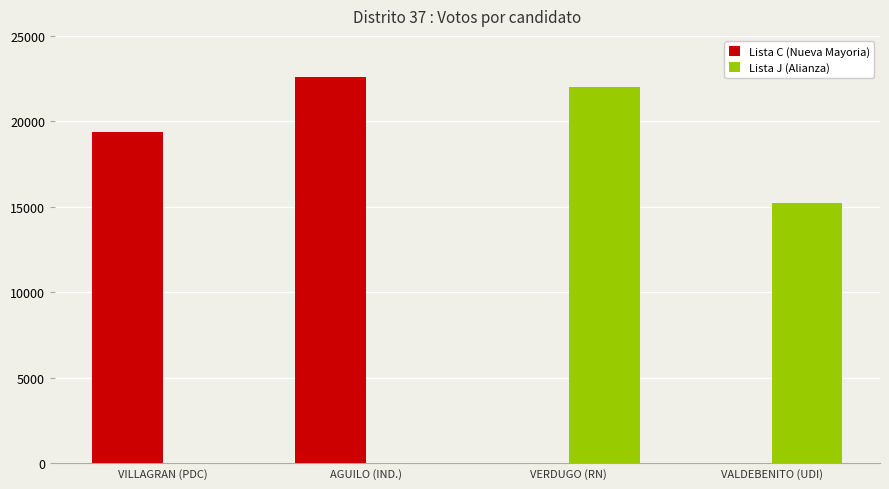

Reading left to right, what are all the values shown in this chart?

Lista C (Nueva Mayoria): VILLAGRAN (PDC)=19354	AGUILO (IND.)=22611	VERDUGO (RN)=0	VALDEBENITO (UDI)=0
Lista J (Alianza): VILLAGRAN (PDC)=0	AGUILO (IND.)=0	VERDUGO (RN)=22037	VALDEBENITO (UDI)=15246